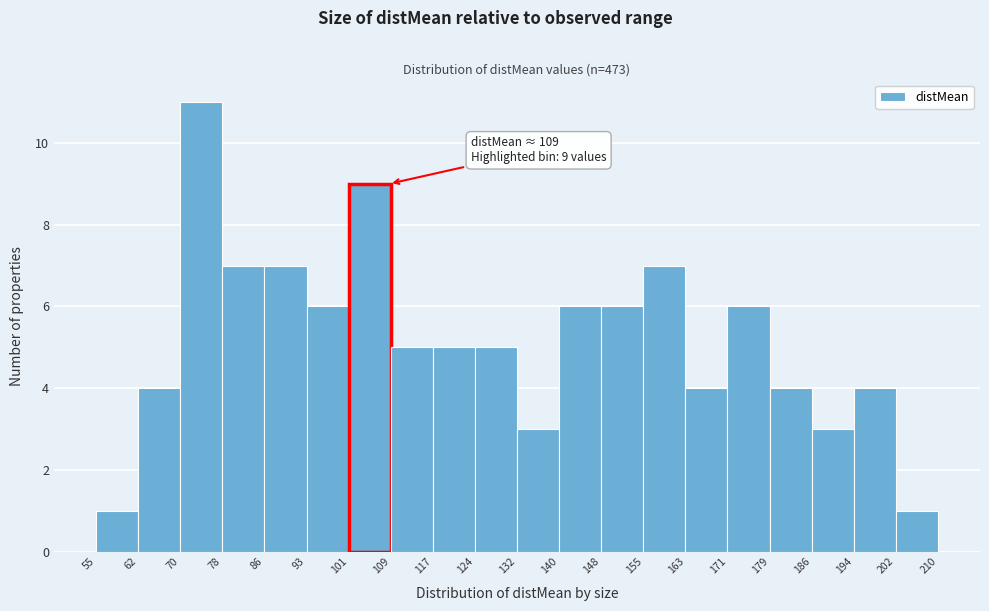

Which range on the x-axis has the tallest bar?

70 to 78